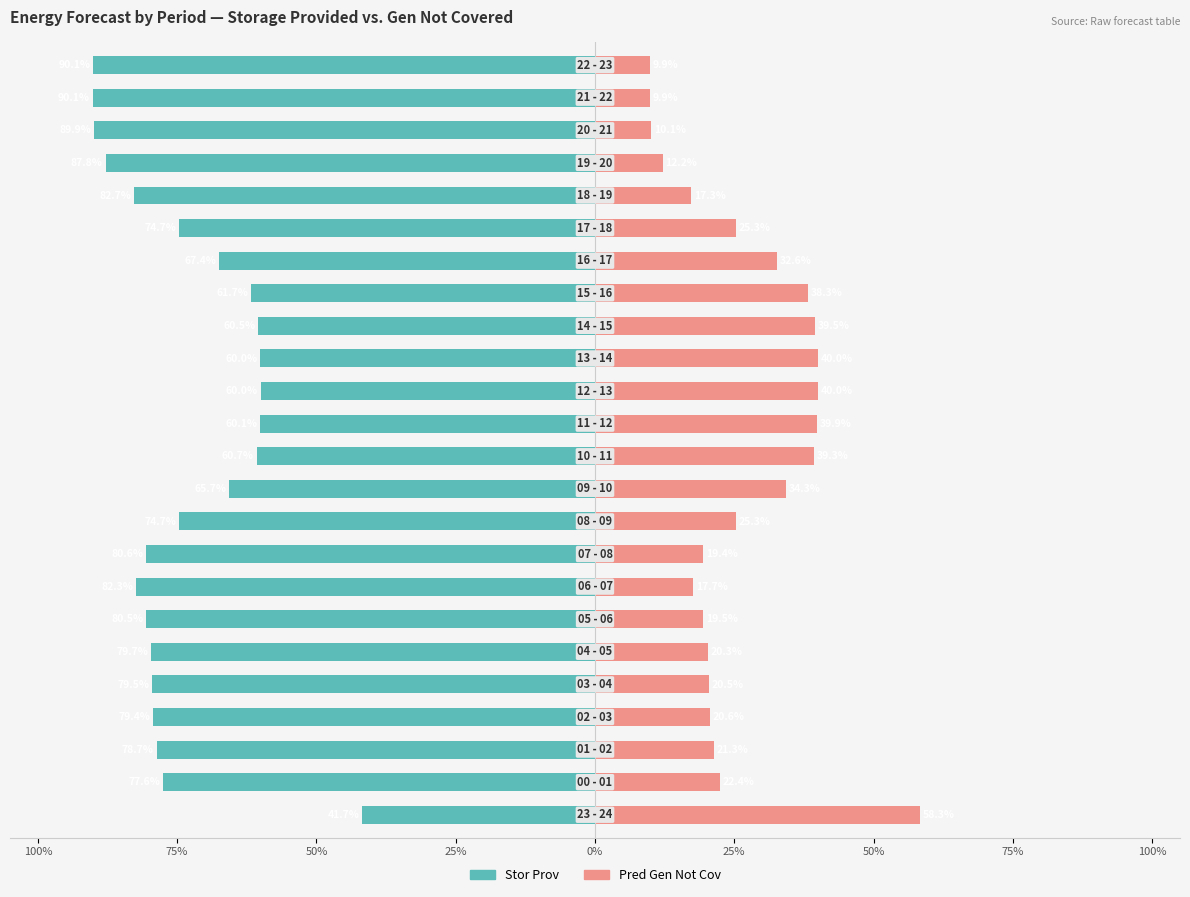

How many series are shown in this chart?

2